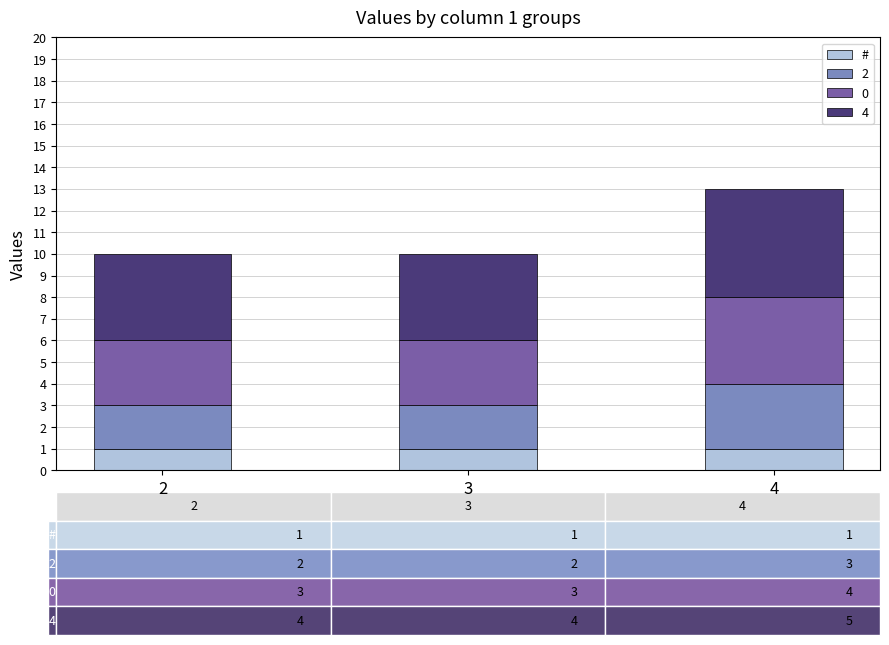

The # series shows 1 at 3. True or false?

True